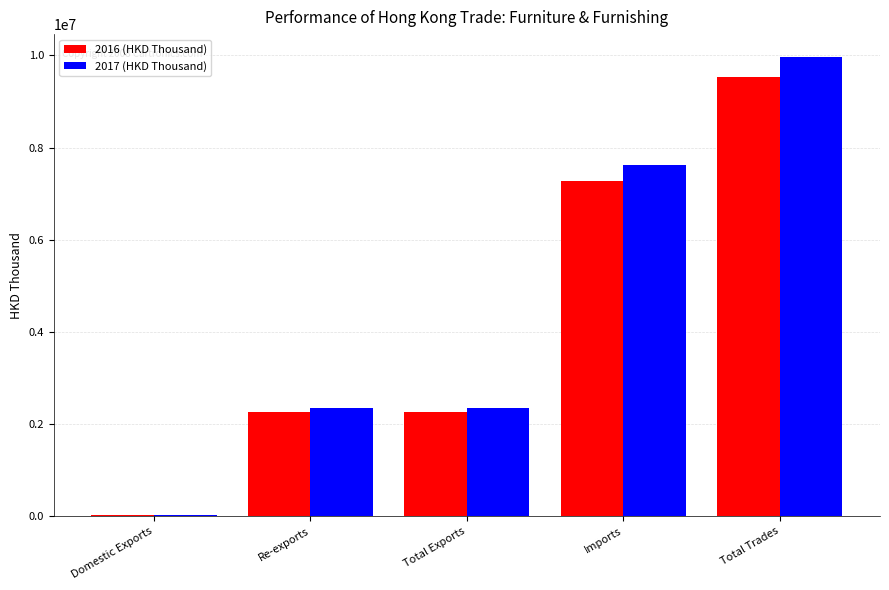

How many groups of bars are there?

5